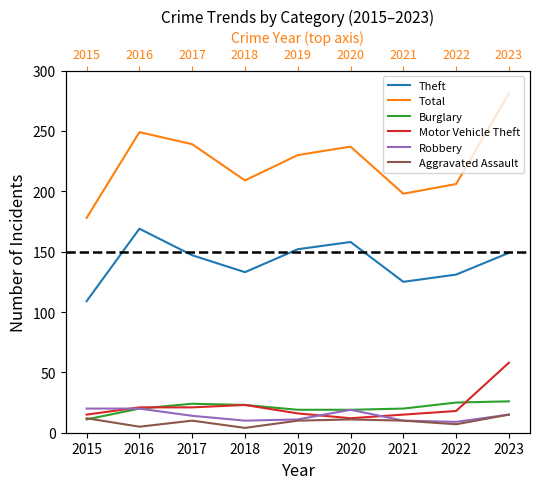

Between 2018 and 2023, which is larger?

2023